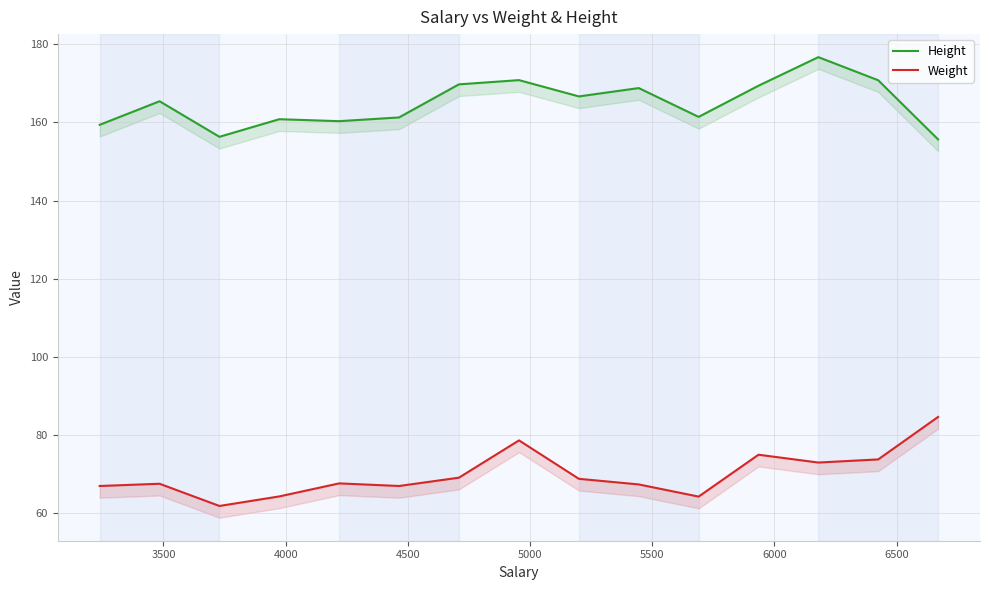

Is this an area chart (filled region under the line)?

No